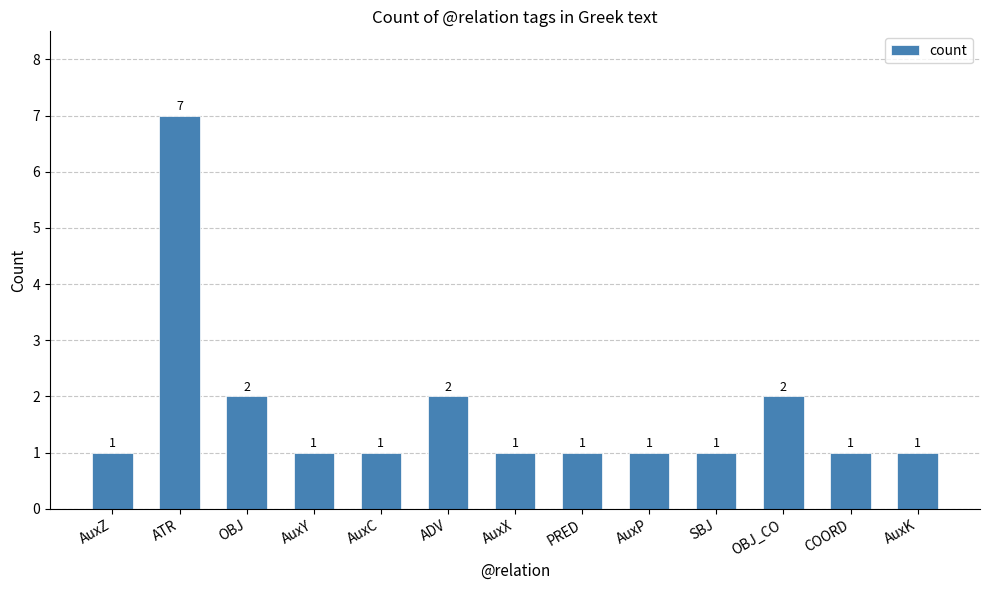

How many bars are there in total?

13